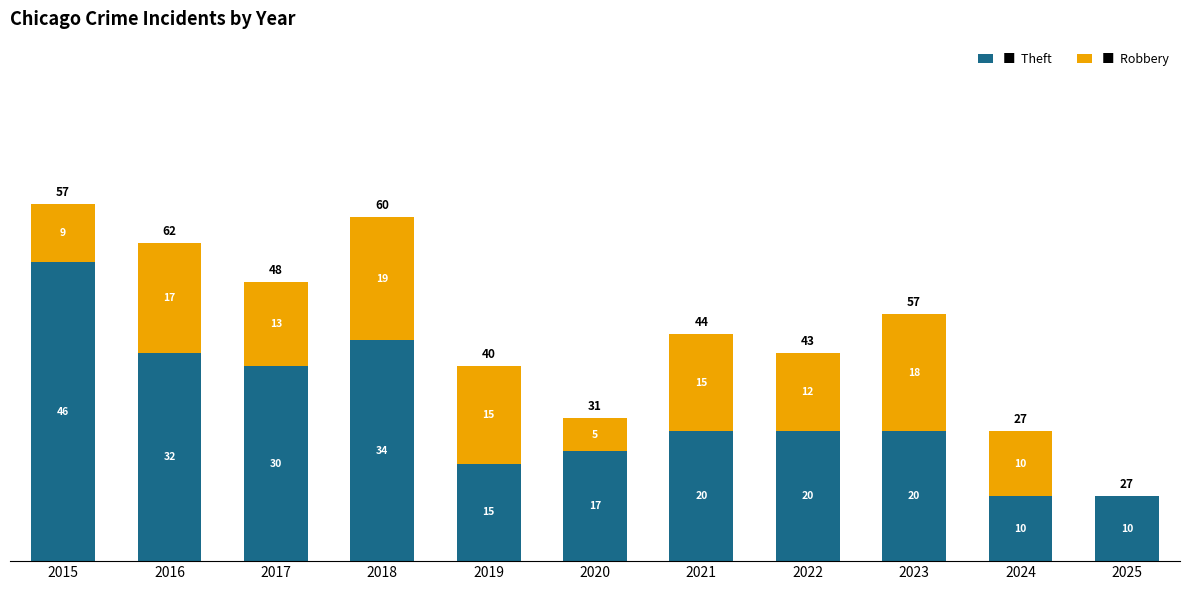

What is the total value across all series at 2017?

43